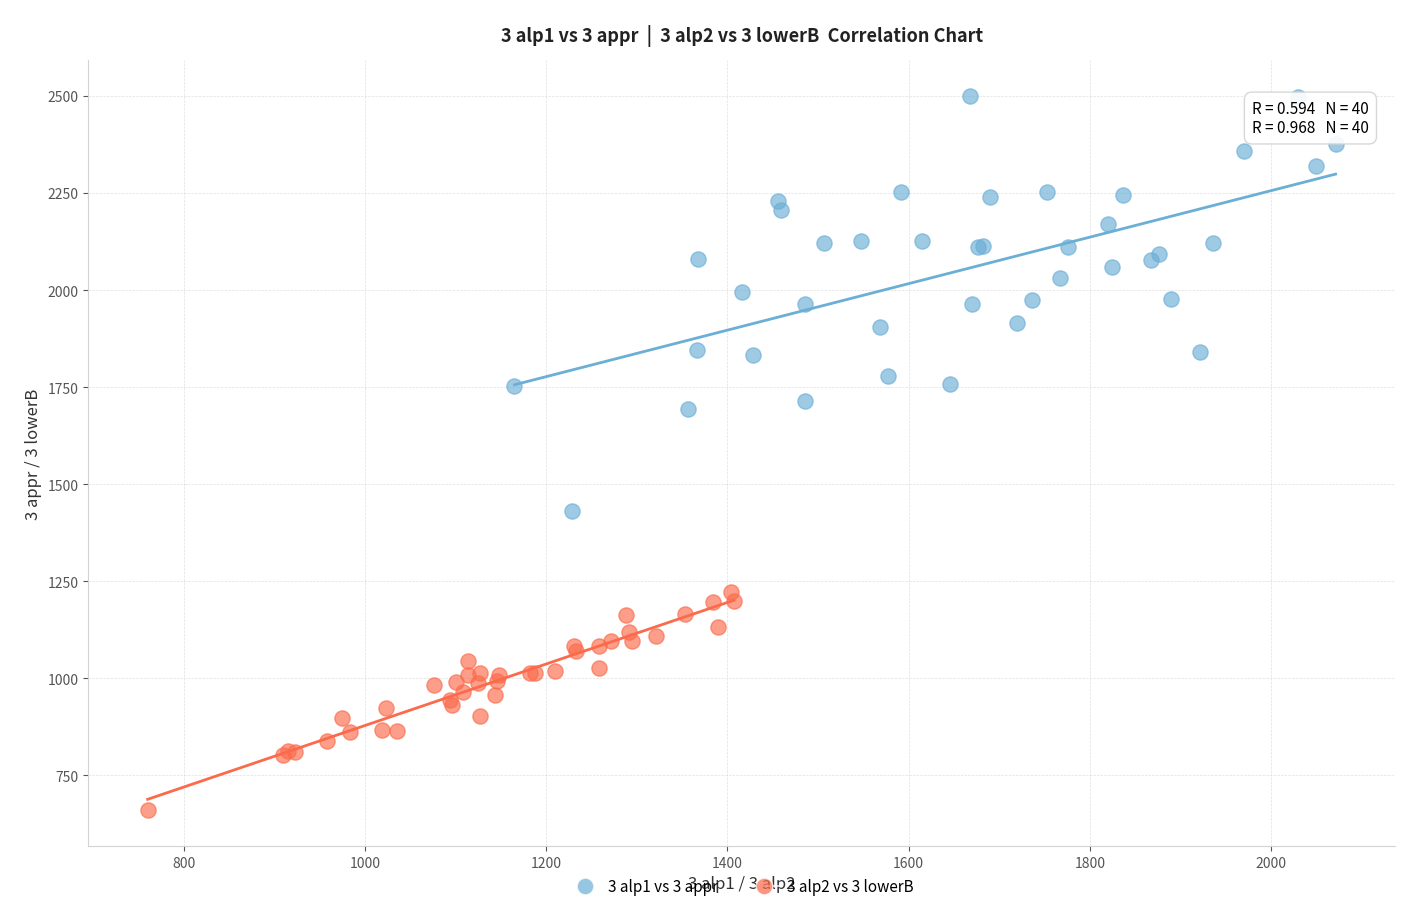

Which series reaches the minimum Y coordinate?

3 alp2 vs 3 lowerB